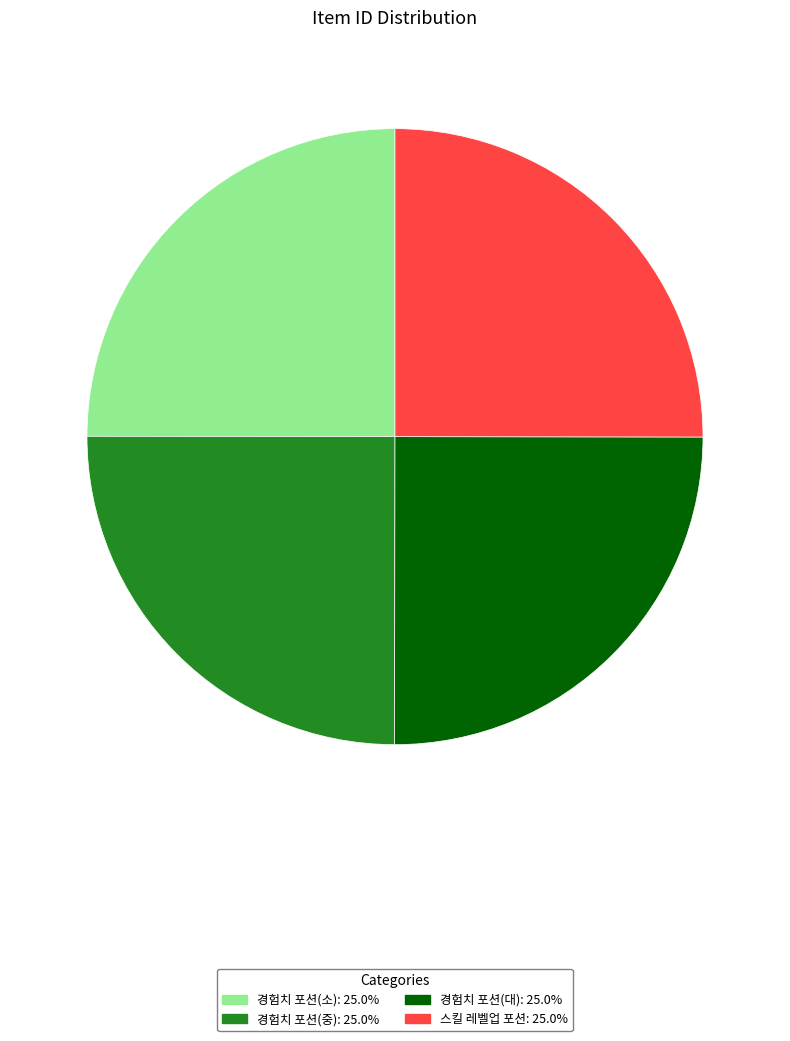

Does any single category account for the majority?

No